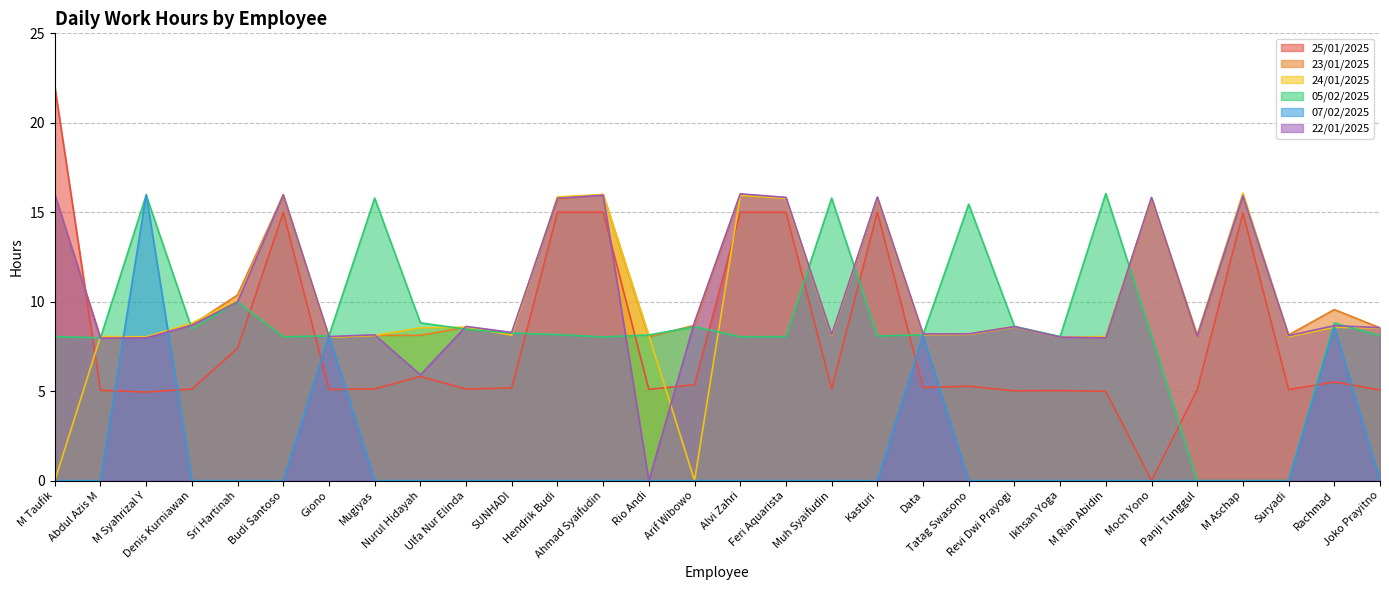

What is the value of the 24/01/2025 point at the 9th from the left?

8.5